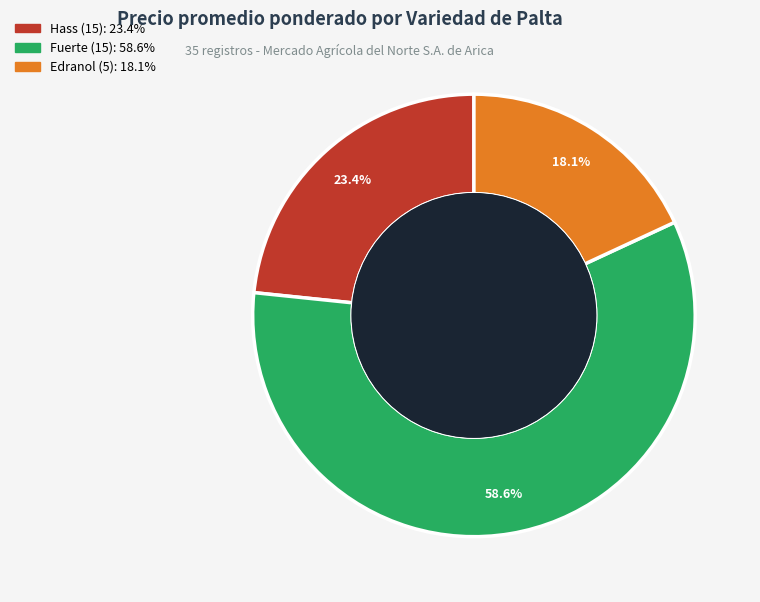

Does any single category account for the majority?

Yes